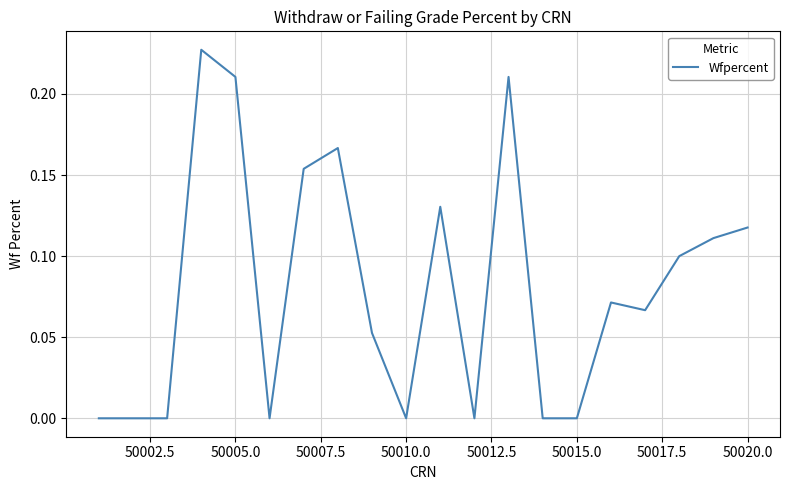

How many lines are shown in the chart?

1